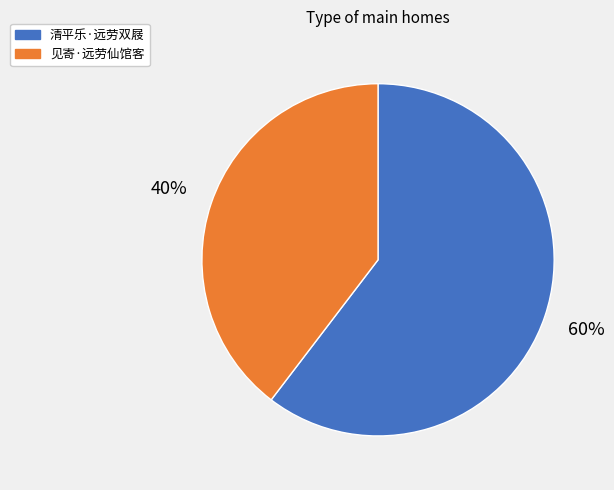

Does 见寄·远劳仙馆客 represent more than half of the total?

No